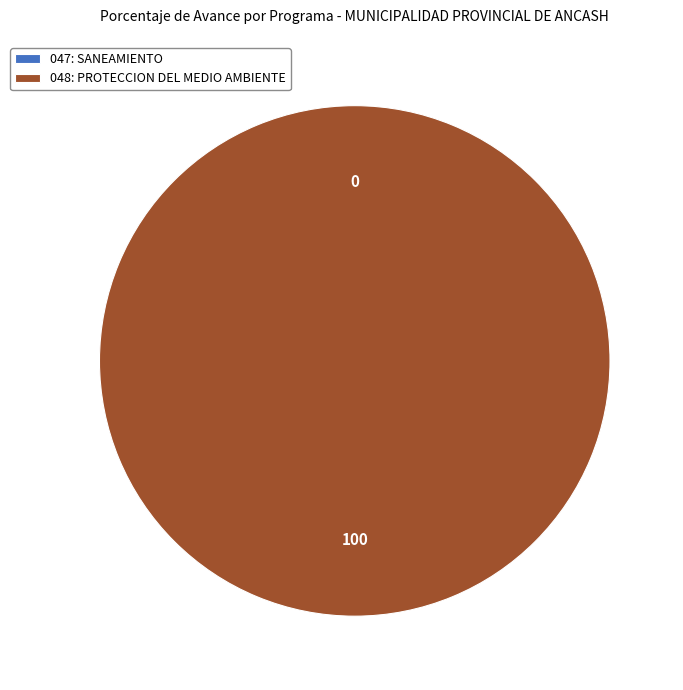

To the nearest percent, what is the difference between the 047: SANEAMIENTO and 048: PROTECCION DEL MEDIO AMBIENTE slice percentages?

100%